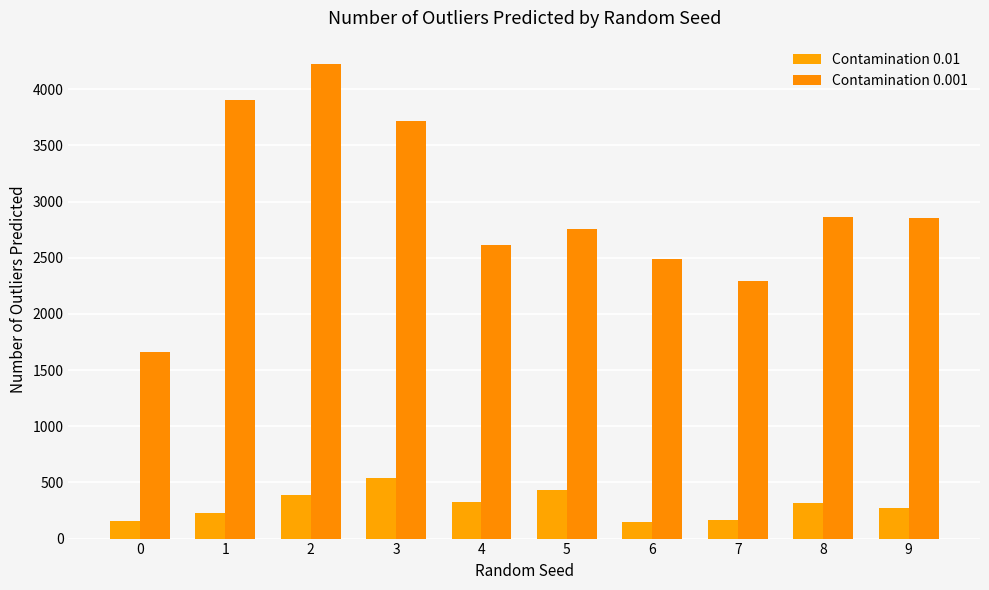

Reading right to left, list all the values displayed in this chart.

Contamination 0.01: 9=272	8=320	7=166	6=147	5=435	4=323	3=540	2=386	1=231	0=155
Contamination 0.001: 9=2856	8=2865	7=2296	6=2492	5=2760	4=2616	3=3715	2=4221	1=3905	0=1658